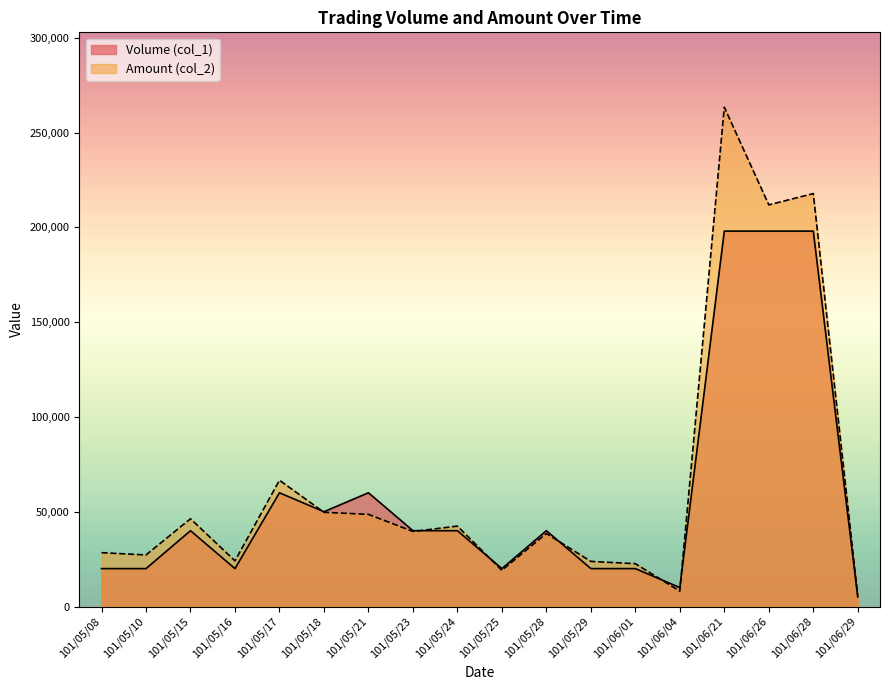

How many lines are shown in the chart?

2